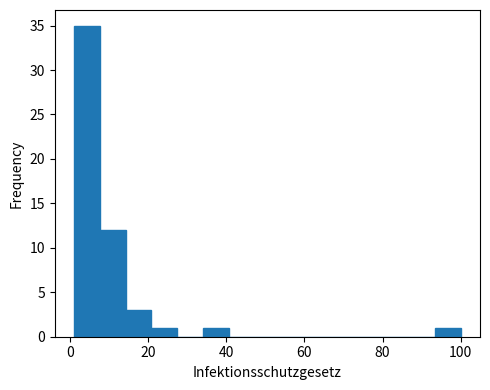

Around what value on the x-axis is the tallest bar? Give the approximate position of its centre, as read against the axis.

4